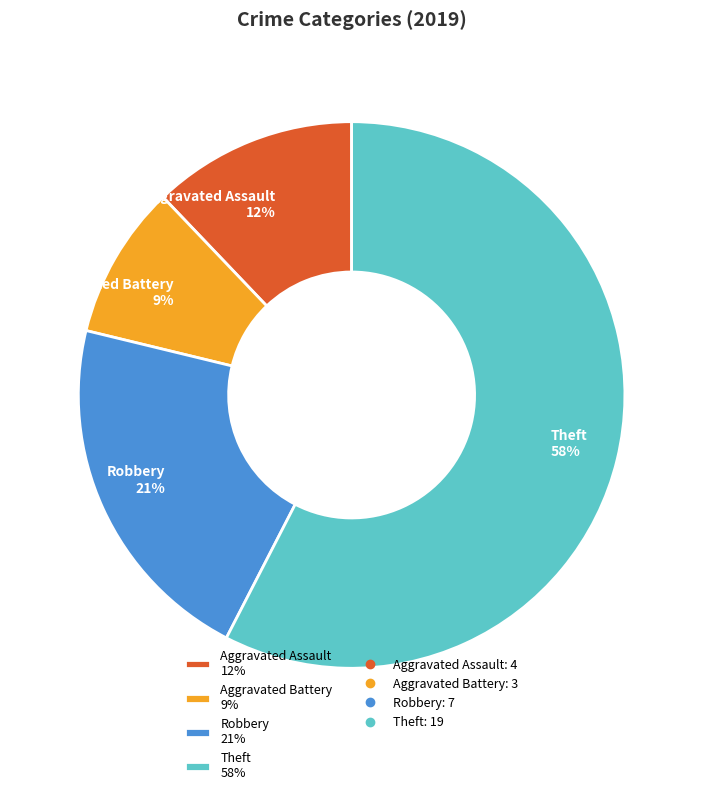

To the nearest percent, what percentage of the pie is Aggravated Battery 9%?

9%